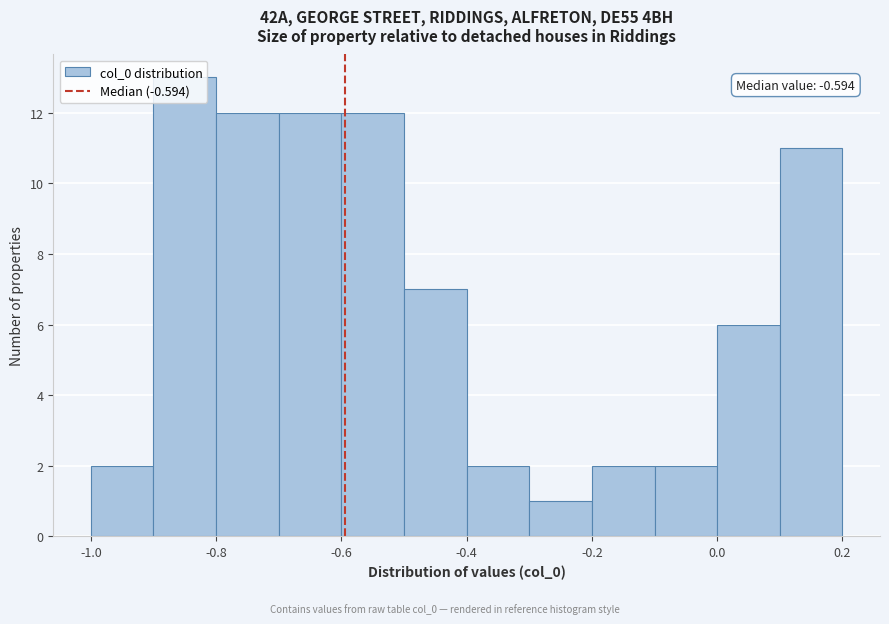

Over which range of the x-axis is the bar tallest?

-0.9 to -0.8